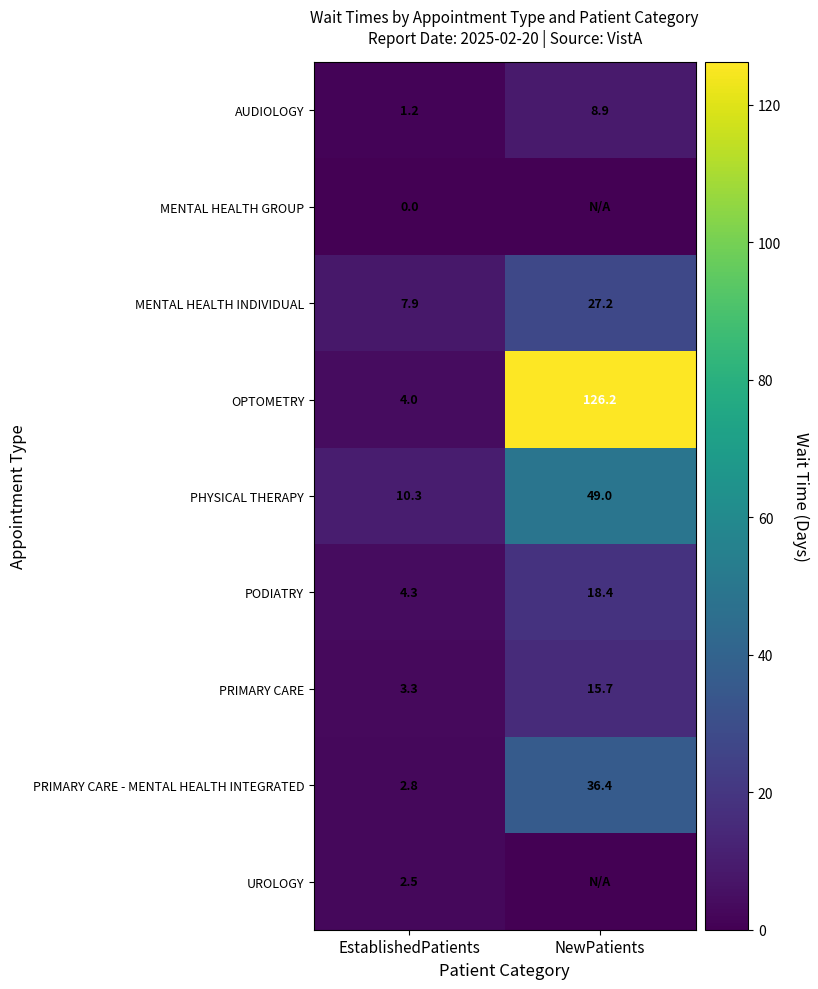

True or false: PRIMARY CARE has a value of 3.3 at EstablishedPatients.

True